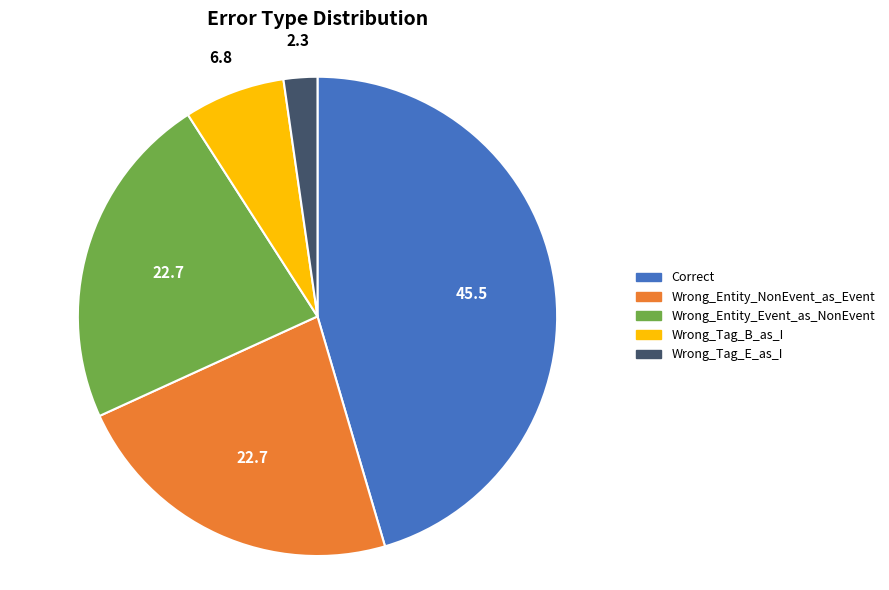

How many slices are in this pie chart?

5